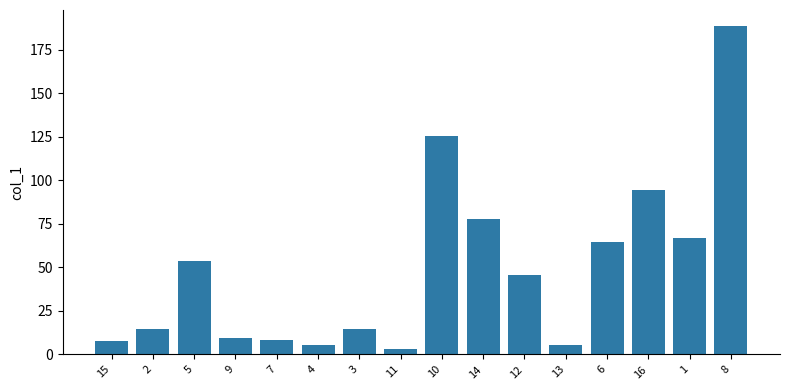

Count the number of values greater than 45.

8